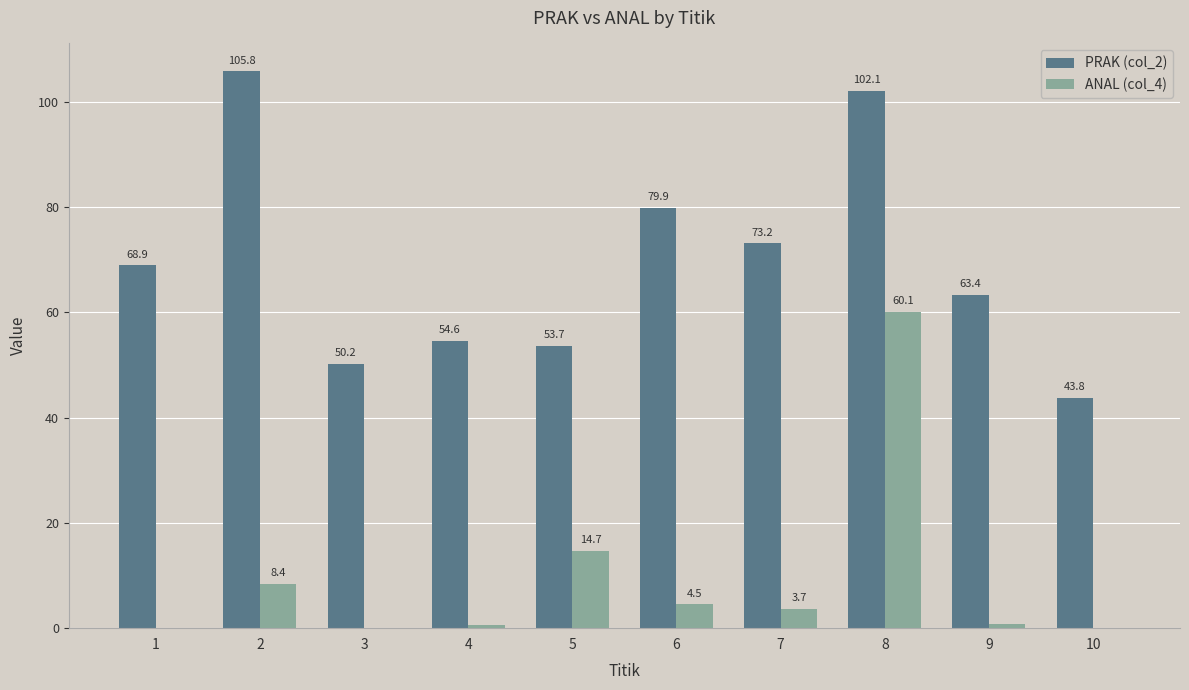

At which category is the sum across all series the highest?

8